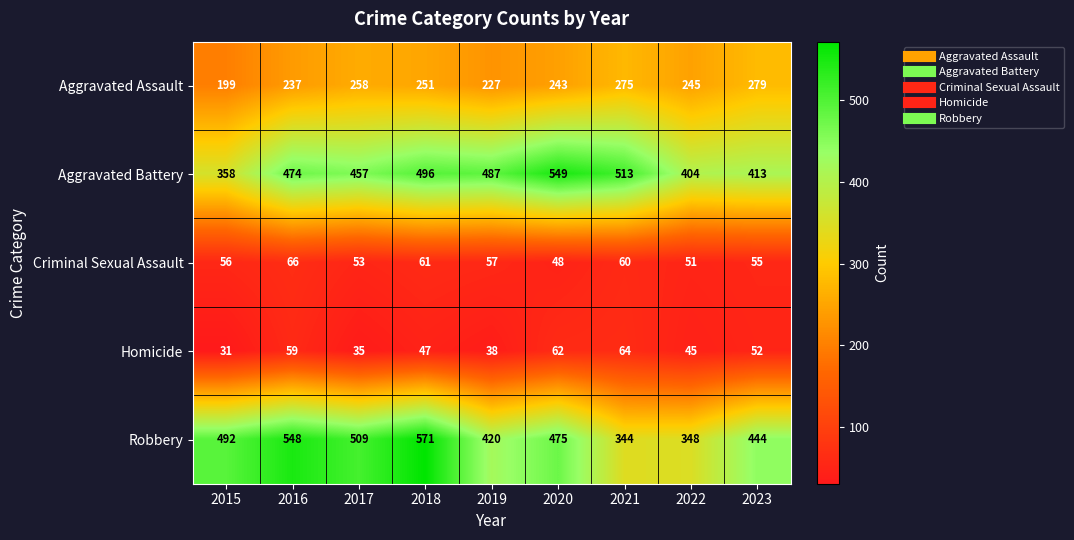

Where is Aggravated Assault nearest to the value 239?

2016